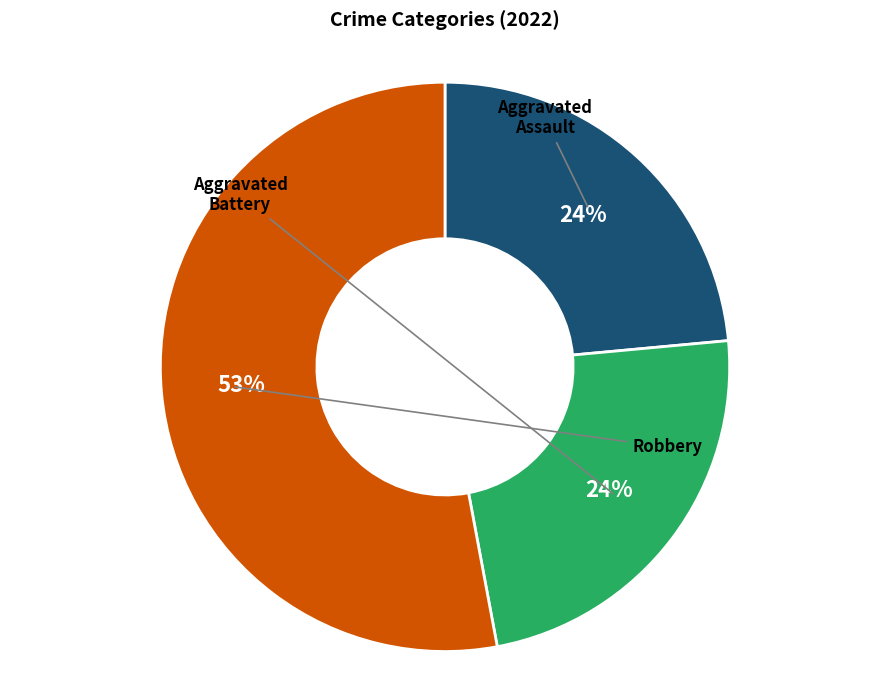

The Robbery slice represents 67% of the pie. True or false?

False